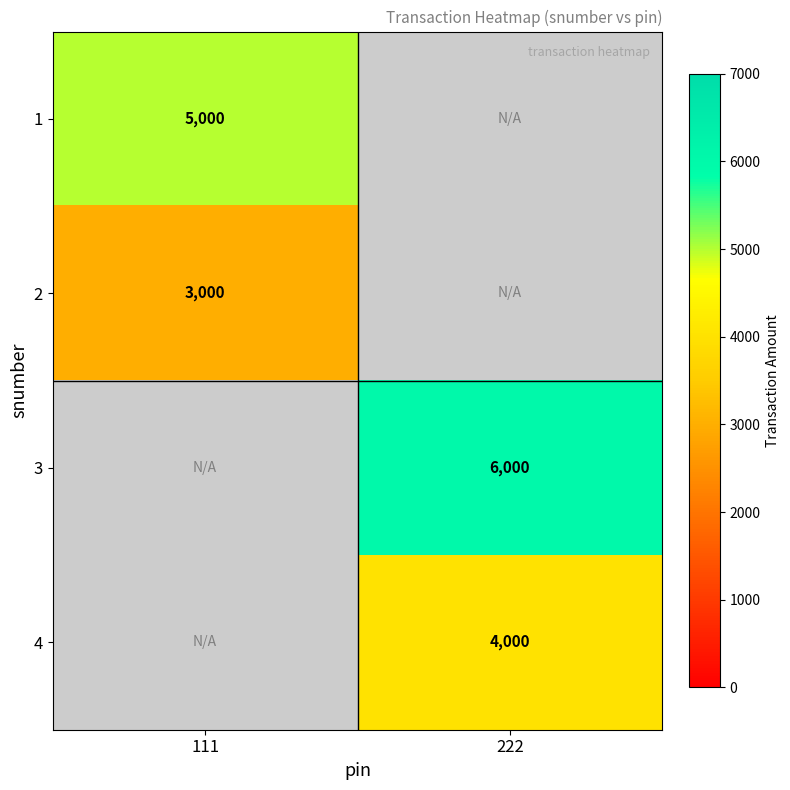

The value of 1 at 111 is 5000. True or false?

True